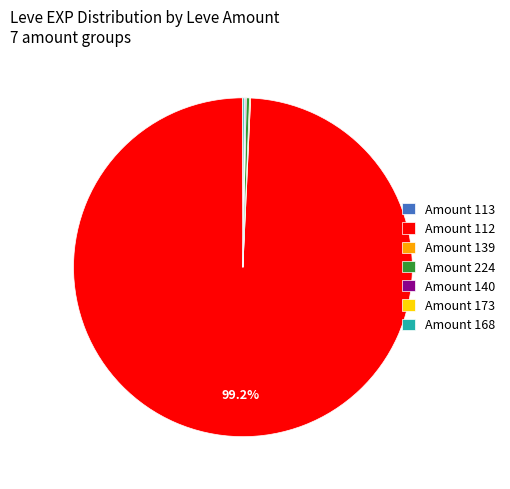

Is there any slice that represents more than half of the pie?

Yes